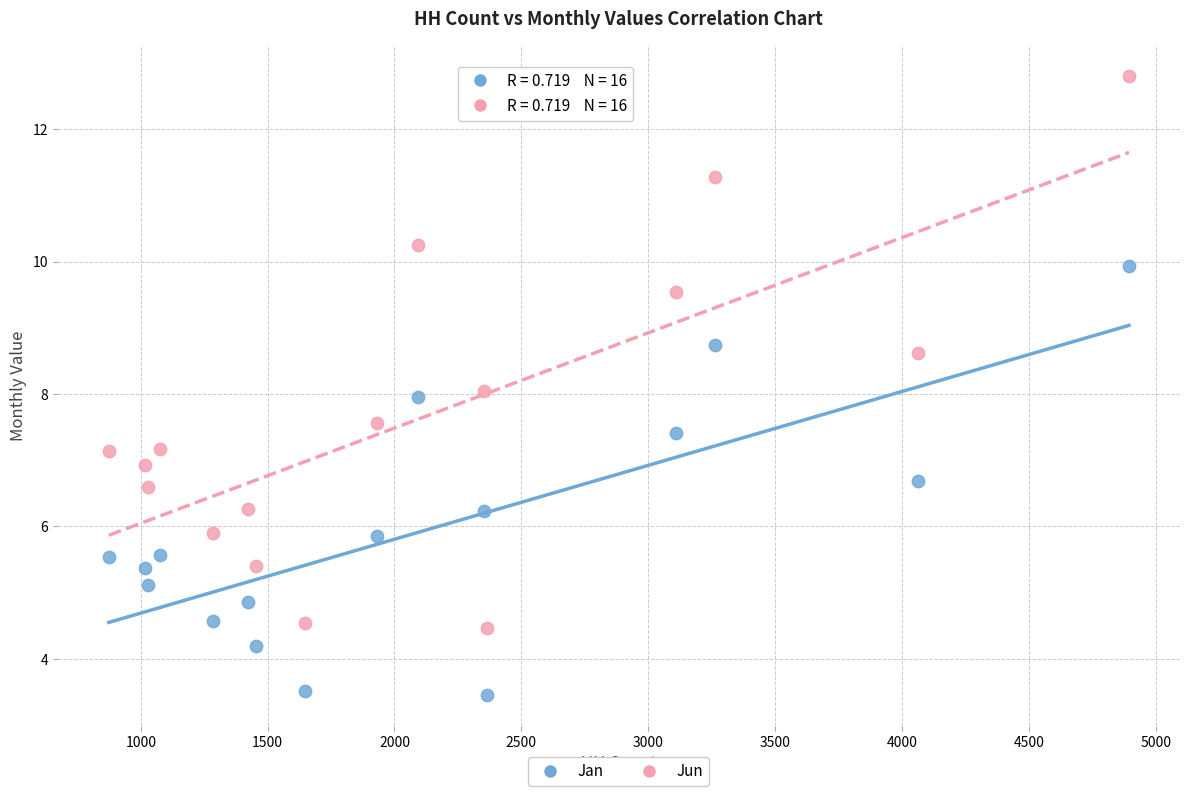

What are all the series names shown in the legend?

Jan, Jun